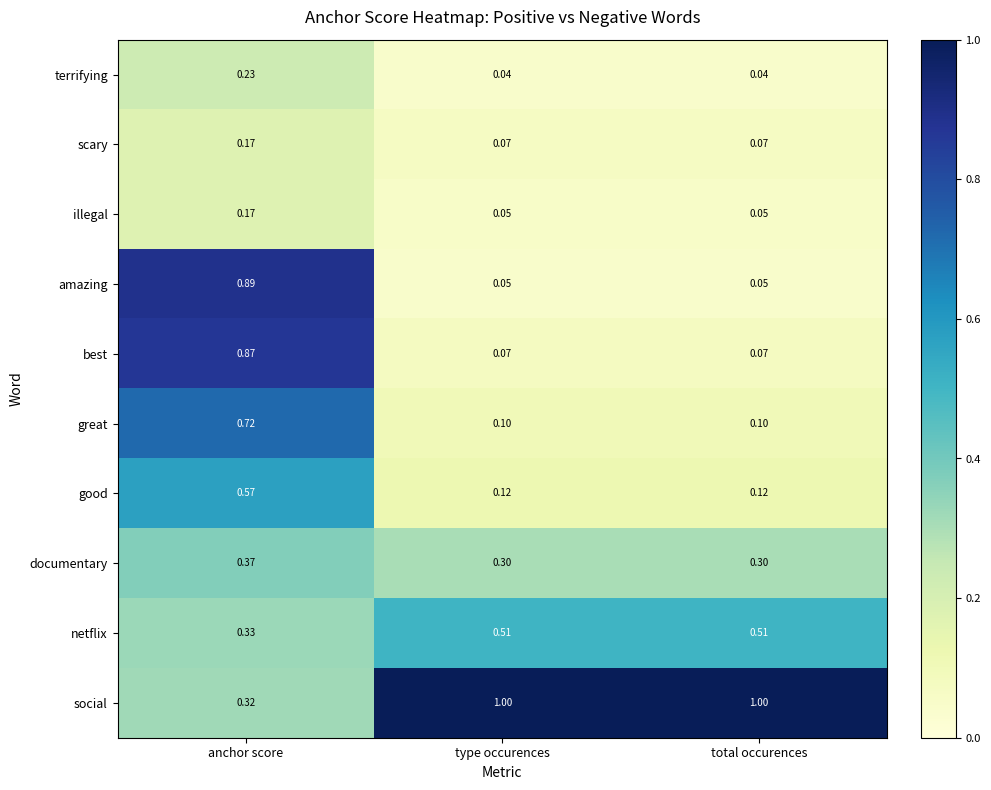

At which label is social closest to 0?

anchor score